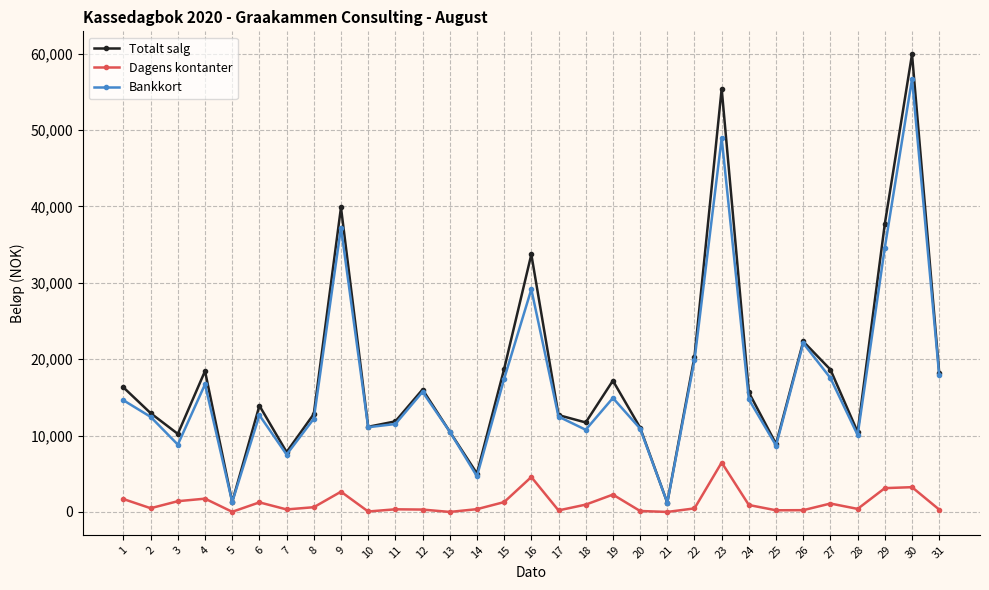

Which series changed the most between 4 and 23?

Totalt salg